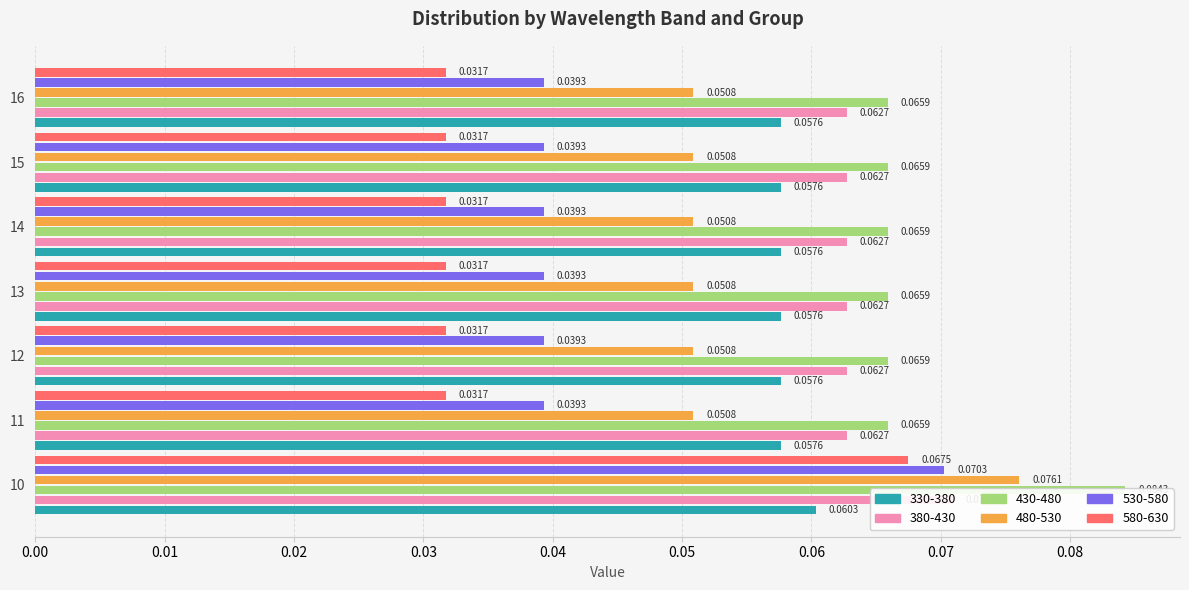

Count the 430-480 values in the range 0 to 1.

7